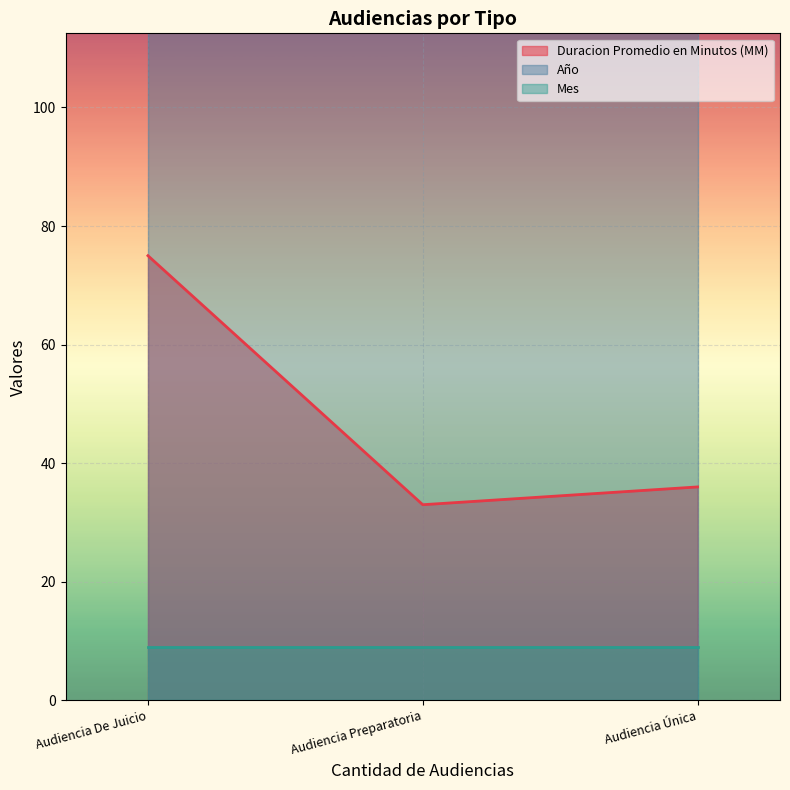

Does the chart display data point markers on the line(s)?

No